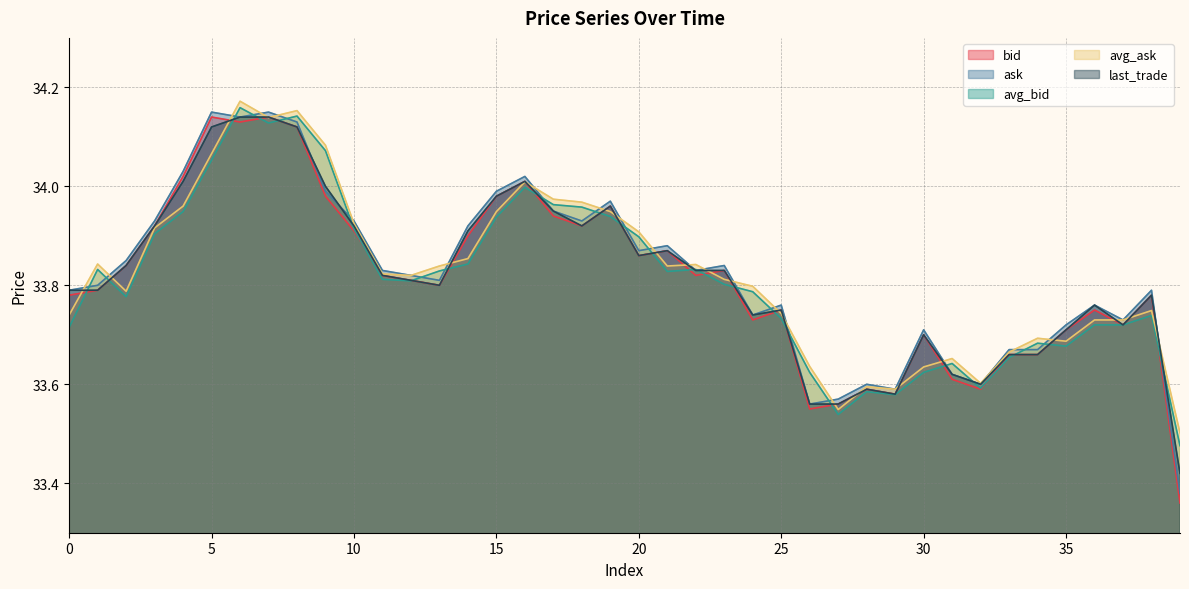

List the series in order of their overall mean, highest first.

ask, avg_ask, last_trade, bid, avg_bid